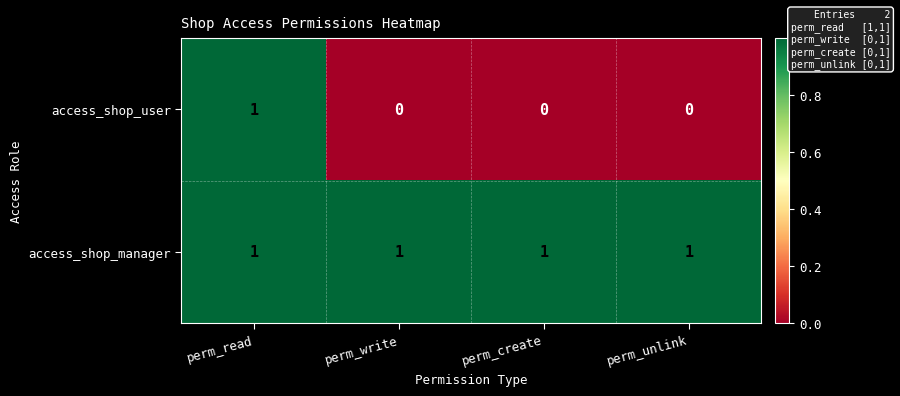

At how many categories does at least one series exceed 0?

4